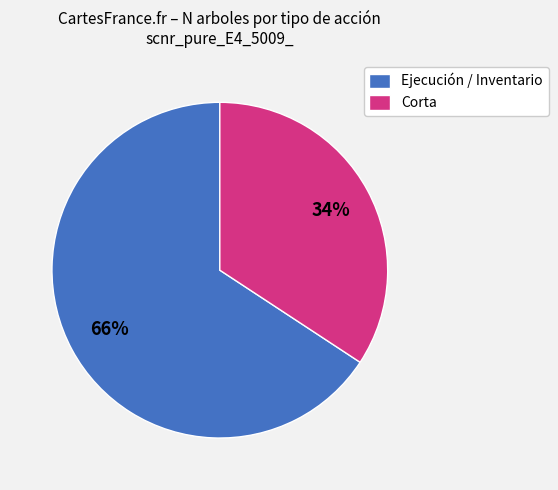

True or false: Corta accounts for 22% of the total.

False